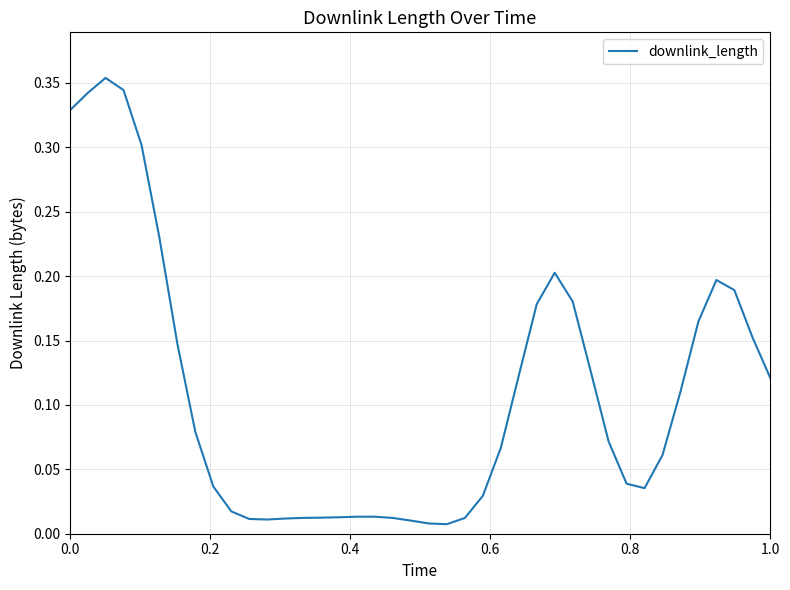

Reading right to left, list all the values displayed in this chart.

0.1	0.2	0.2	0.2	0.2	0.1	0.1	0.0	0.0	0.1	0.1	0.2	0.2	0.2	0.1	0.1	0.0	0.0	0.0	0.0	0.0	0.0	0.0	0.0	0.0	0.0	0.0	0.0	0.0	0.0	0.0	0.0	0.1	0.1	0.2	0.3	0.3	0.4	0.3	0.3